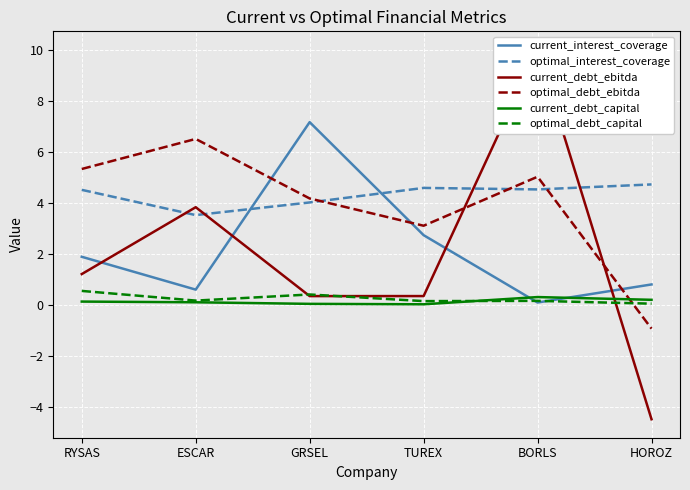

What position from the left is TUREX?

4